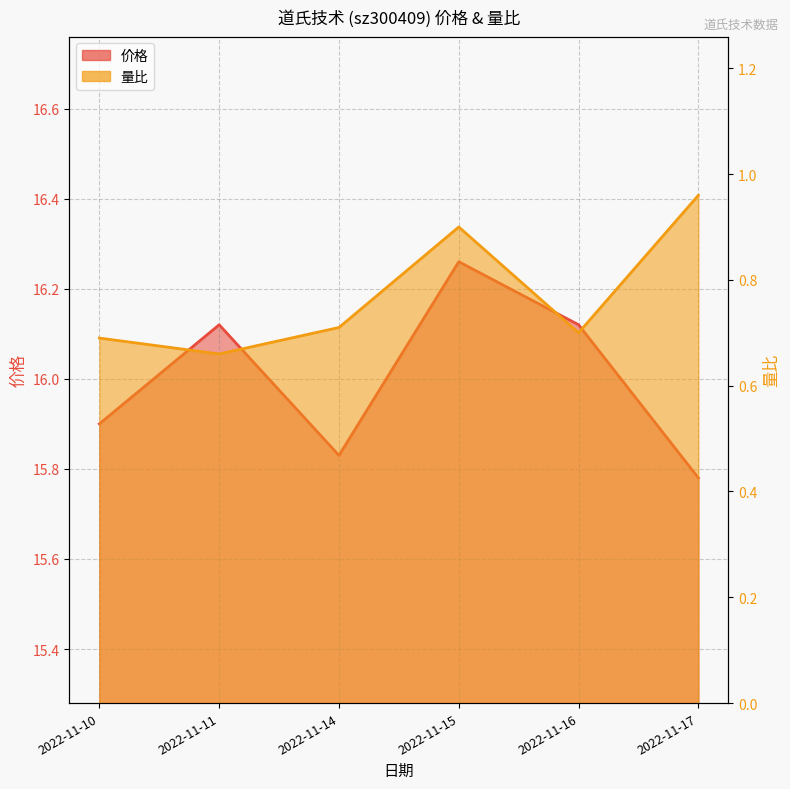

Reading left to right, extract all data points from this chart.

价格: 2022-11-10=15.9	2022-11-11=16.1	2022-11-14=15.8	2022-11-15=16.3	2022-11-16=16.1	2022-11-17=15.8
量比: 2022-11-10=0.7	2022-11-11=0.7	2022-11-14=0.7	2022-11-15=0.9	2022-11-16=0.7	2022-11-17=1.0